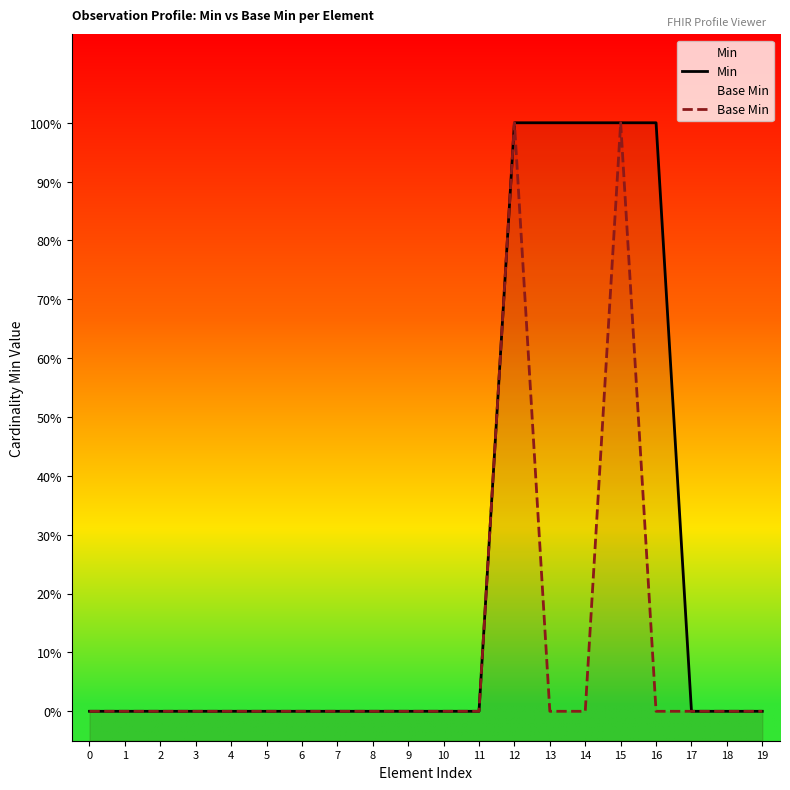

What is the approximate value of Min at 14?

1